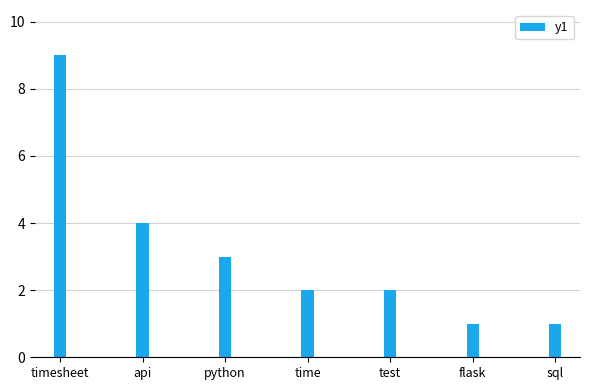

What is the maximum value shown in the chart?

9